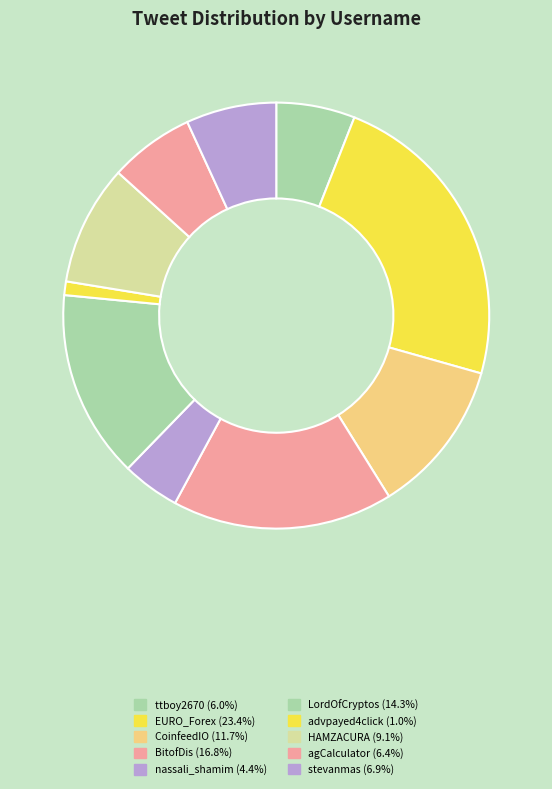

Which slice is the smallest?

advpayed4click